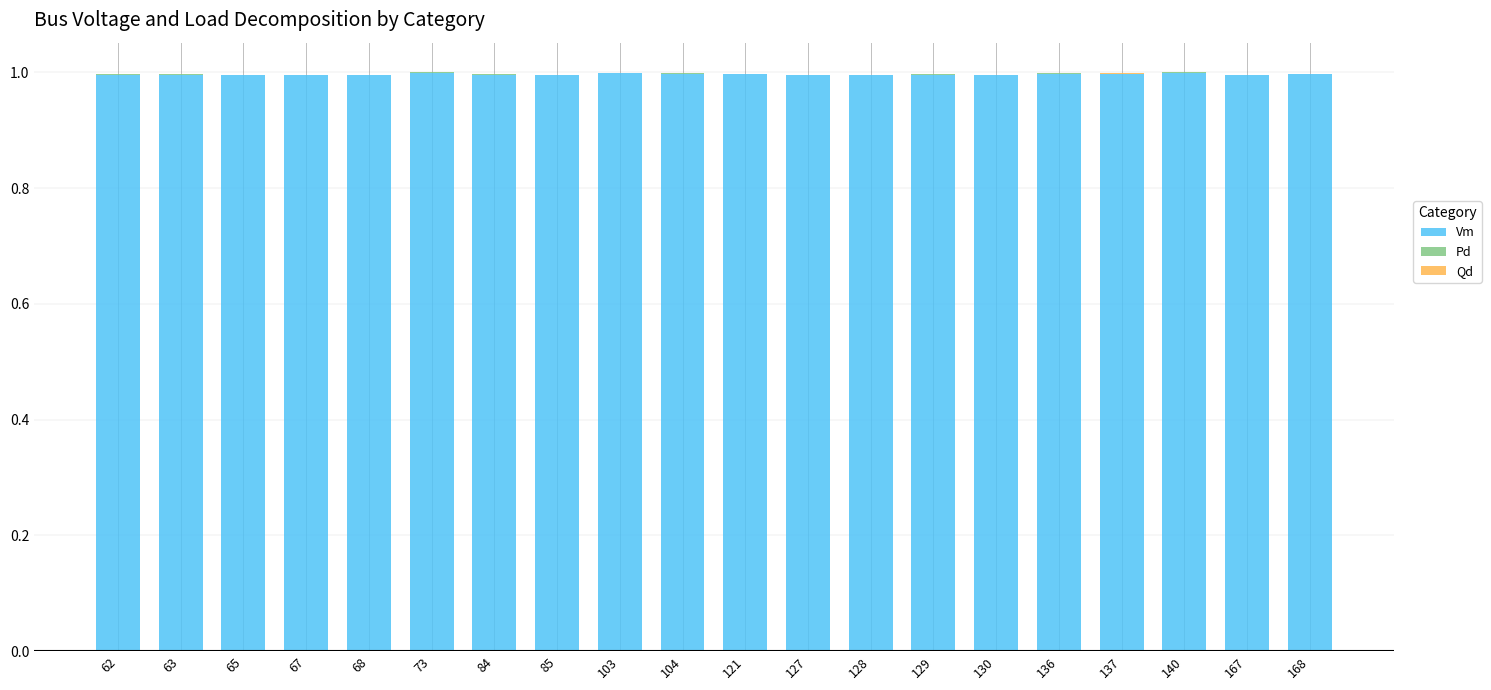

What is the total value across all series at 127?

1.0